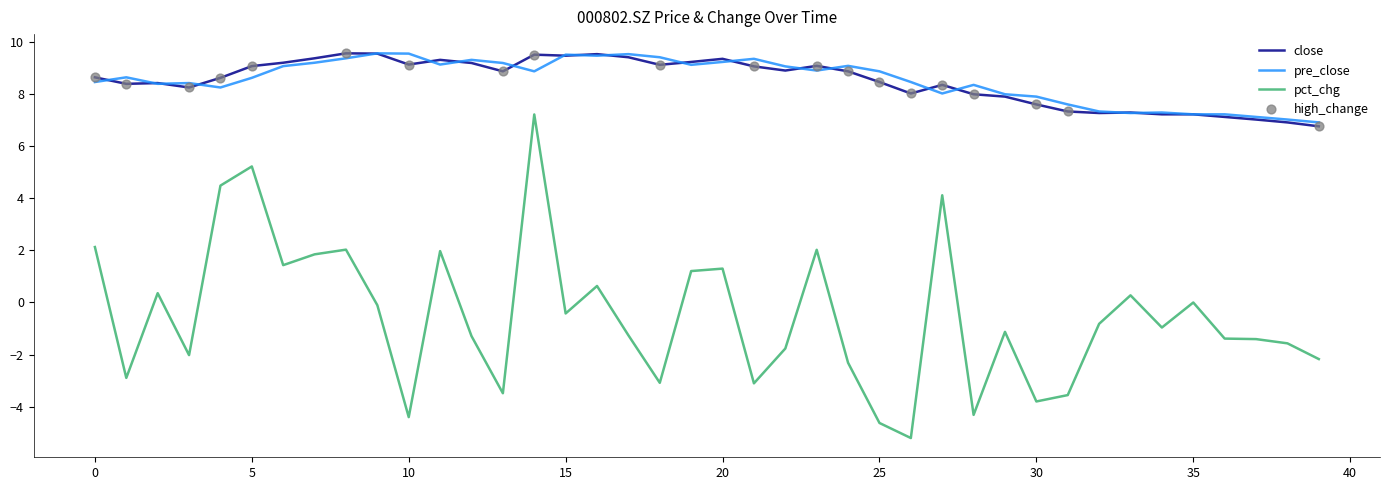

Which series has the largest range (max minus min)?

pct_chg